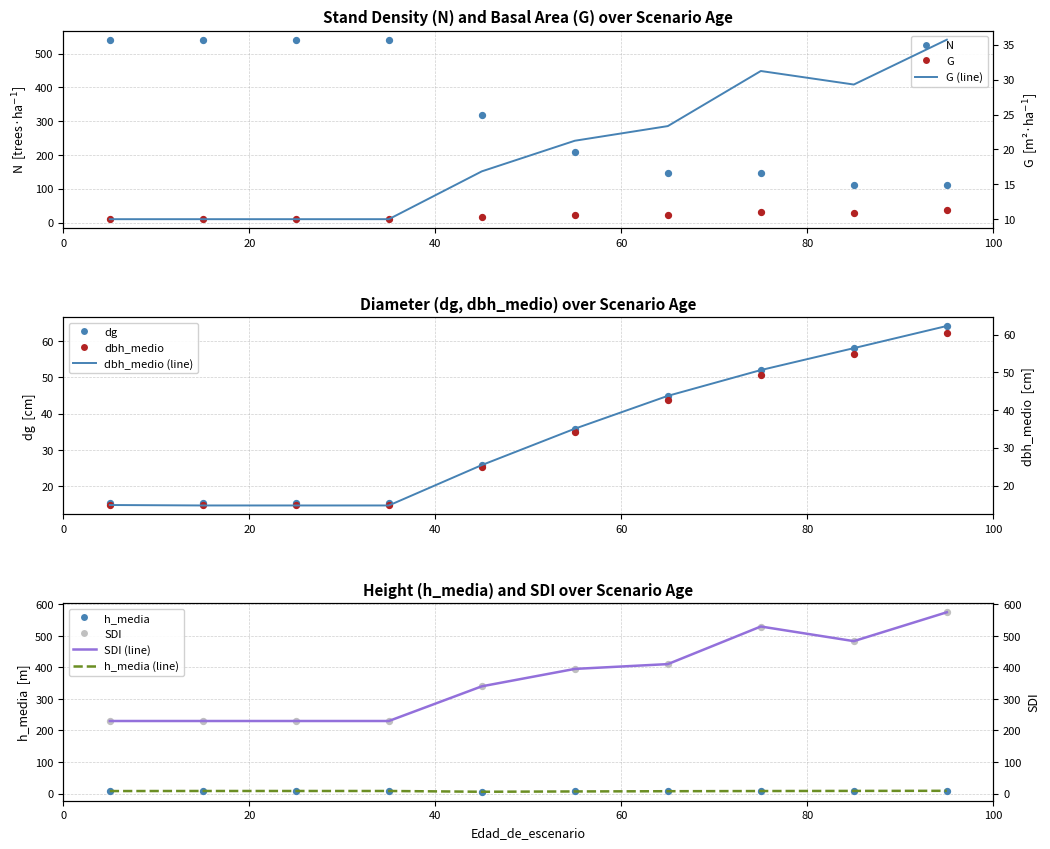

Which series reaches the maximum Y coordinate?

SDI